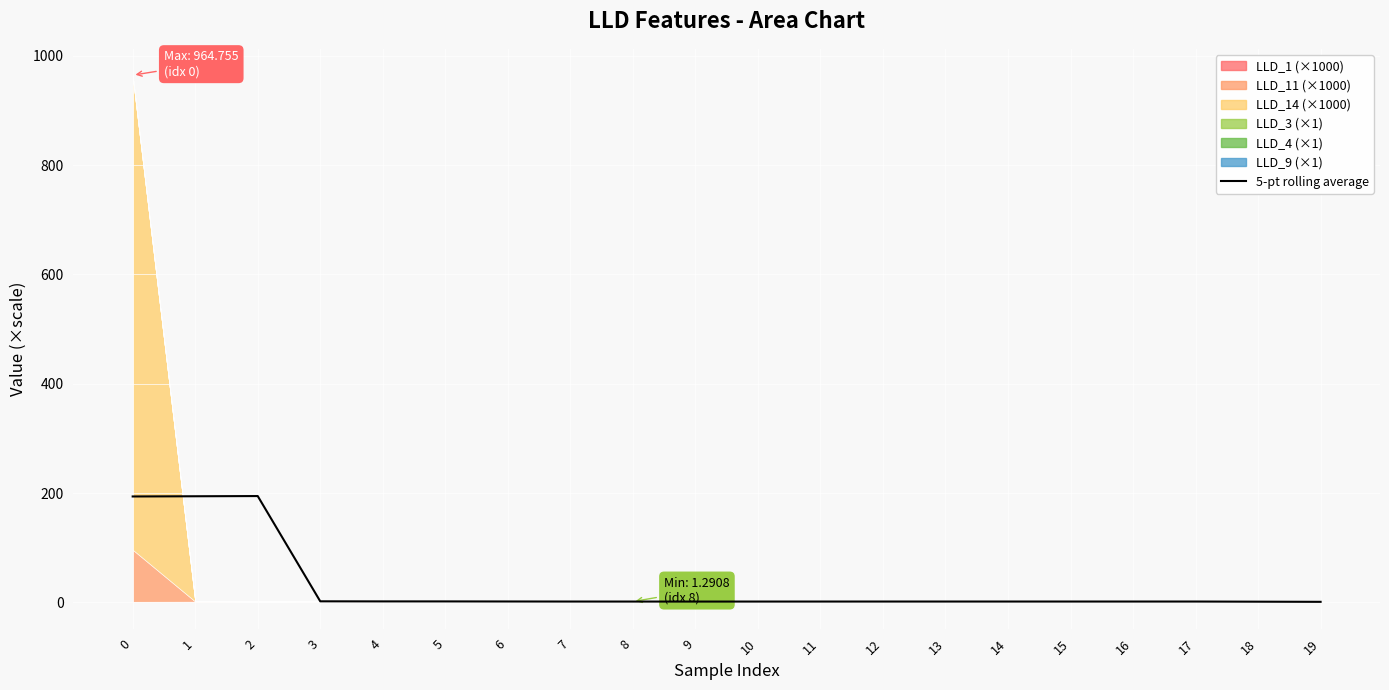

What is the difference between the values at 17 and 3?

0.4